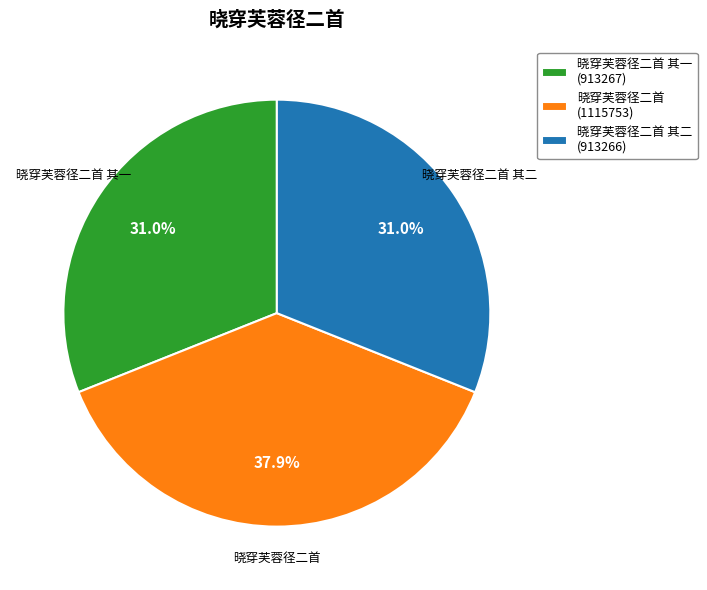

Approximately how many times larger is the value at 晓穿芙蓉径二首 其一 compared to 晓穿芙蓉径二首?

0.8